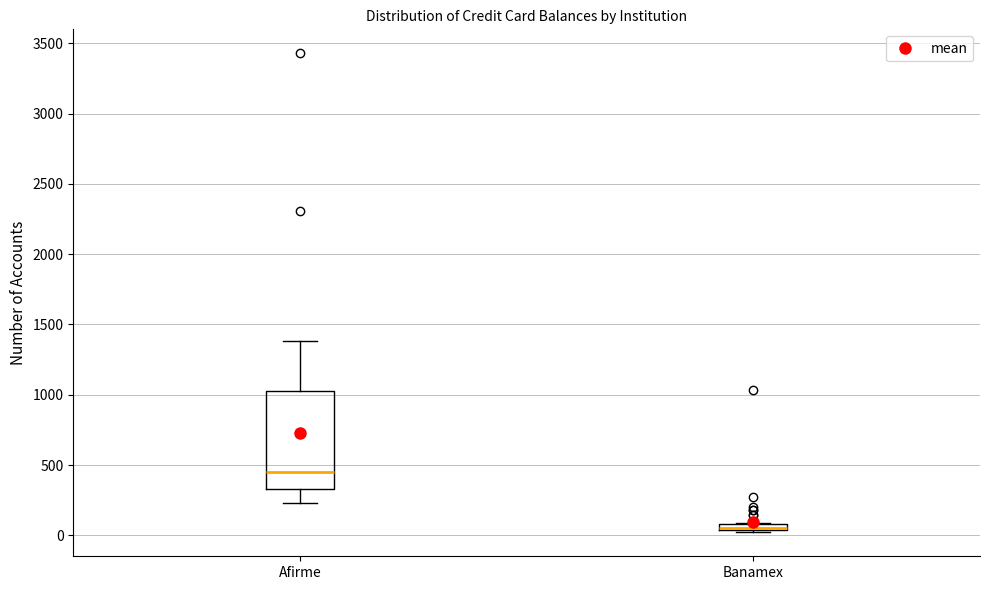

Which box has the highest median line?

Afirme